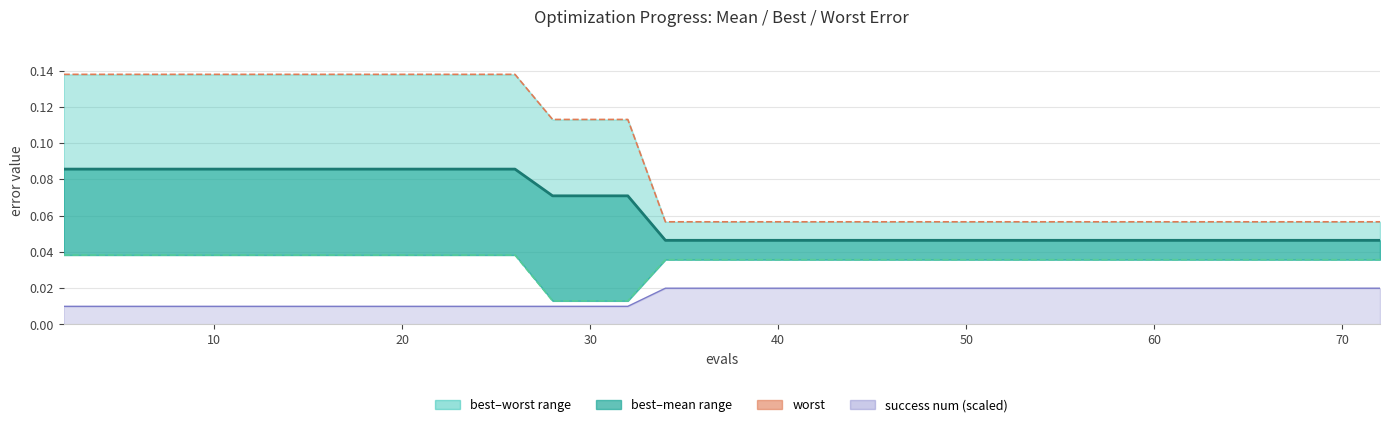

Rank the series by their average value, from lowest to highest.

best, mean, worst